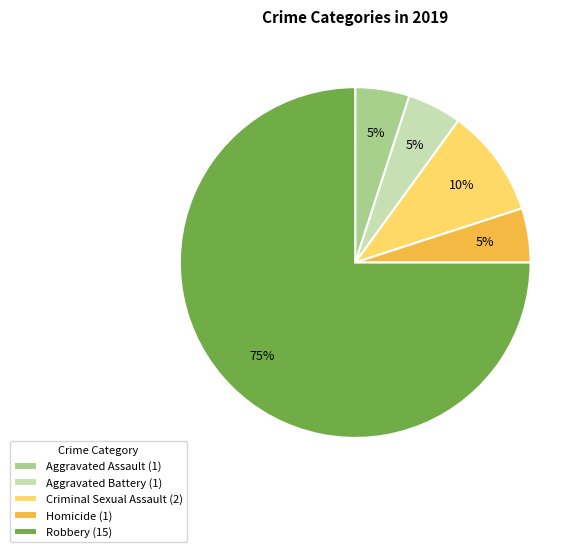

To the nearest percent, what percentage of the pie is Homicide?

5%